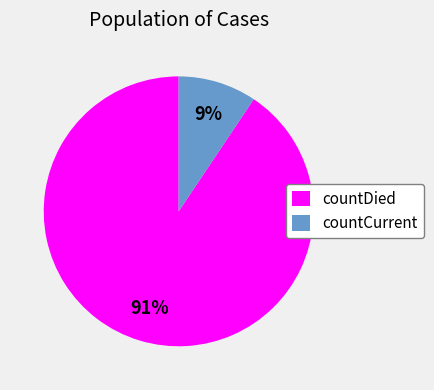

Rank the categories by value from lowest to highest.

countCurrent, countDied